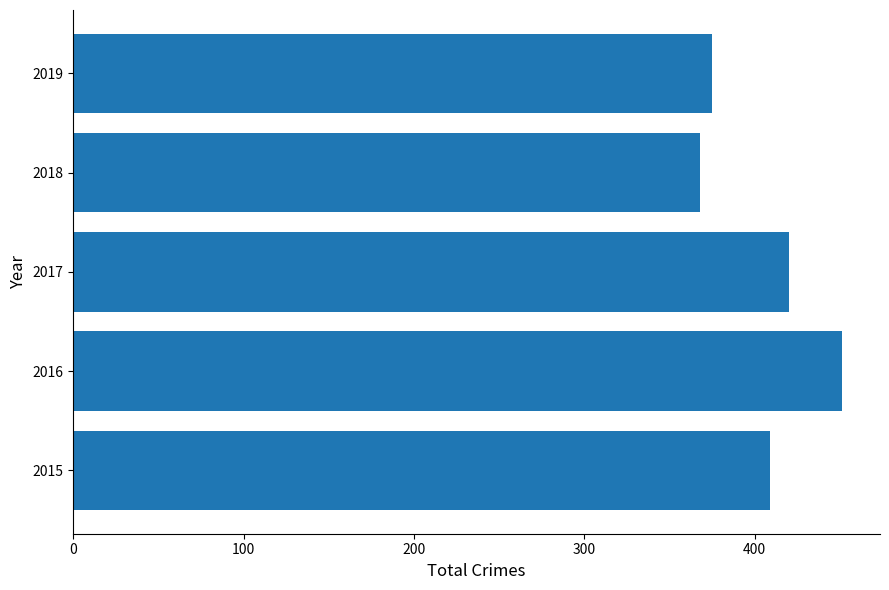

Rank the categories by value from lowest to highest.

2018, 2019, 2015, 2017, 2016